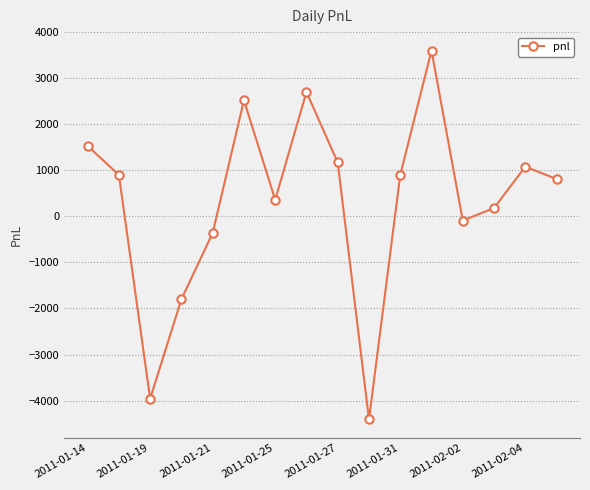

What is the value of the 2nd point from the left?

900